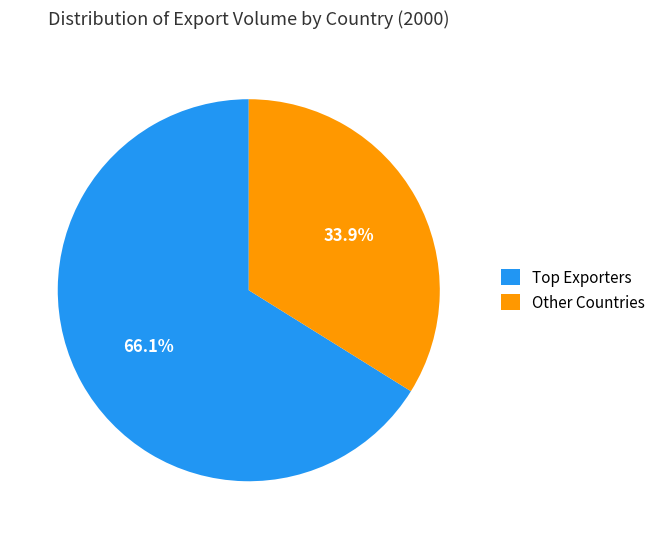

Which category has the smallest portion of the pie?

Other Countries